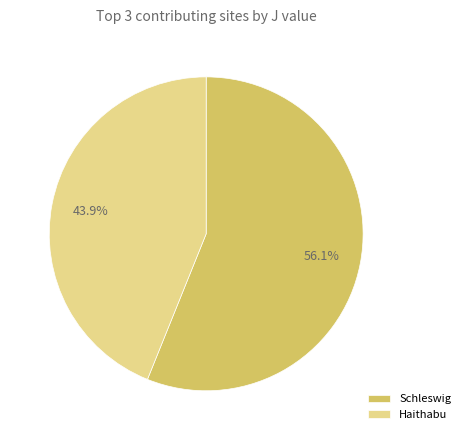

How much of the chart is everything except Haithabu?

56.1%